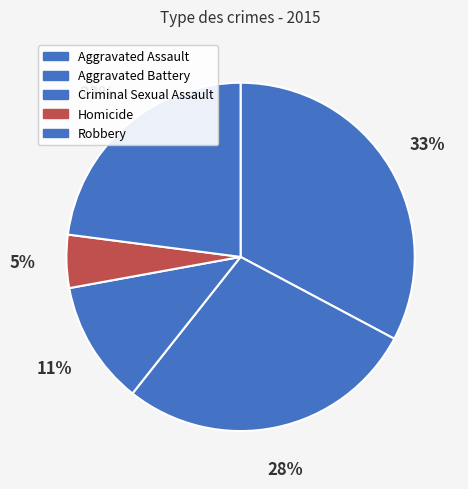

Between Criminal Sexual Assault and Aggravated Assault, which is larger?

Aggravated Assault